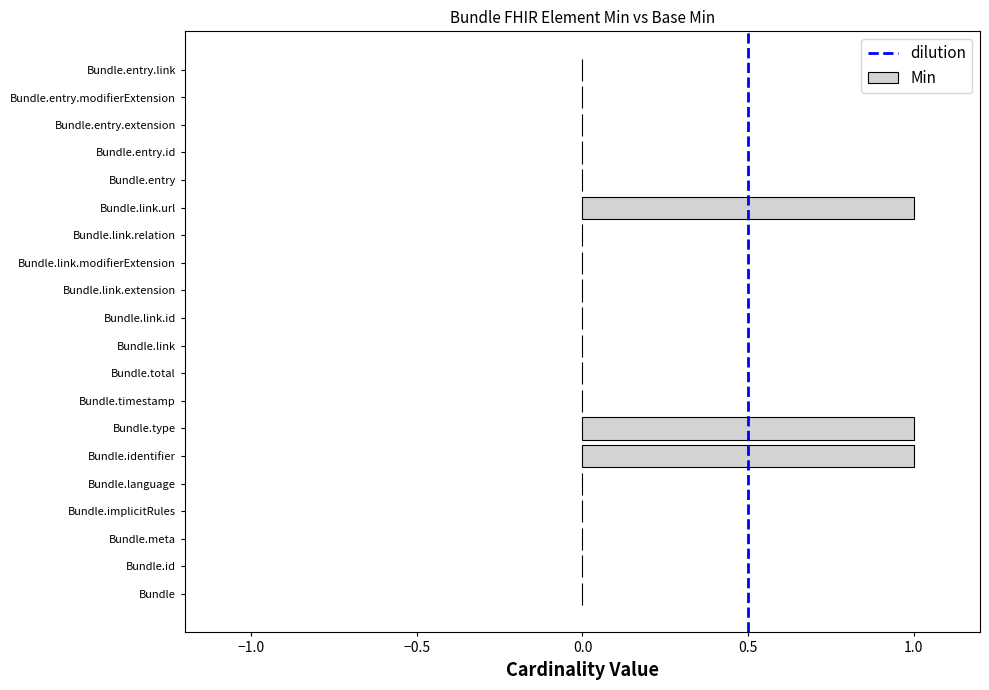

What is the sum of all values?

3